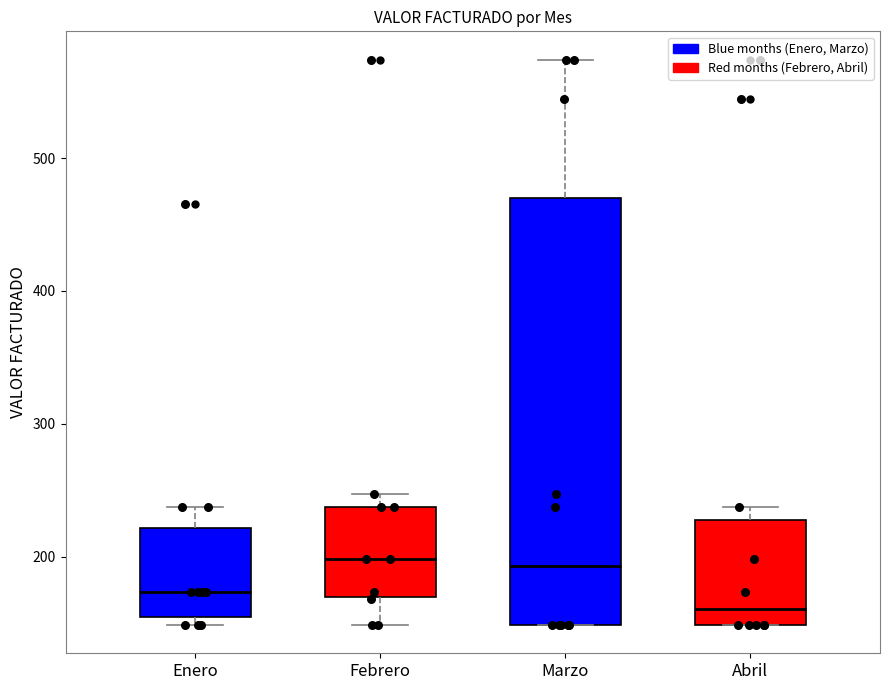

Reading left to right, transcribe this box plot: for each box, give where its median line is, the range the box spans, and where its two whiskers end, as read against the y-axis. The values are not printed on the chart, so give them approximately, as read against the axis.

Enero: median 170, box 150 to 220, whiskers 150 (just below the box's lower edge) to 240
Febrero: median 200, box 170 to 240, whiskers 150 to 250
Marzo: median 190, box 150 to 470, whiskers 150 to 570
Abril: median 160, box 150 to 230, whiskers 150 to 240